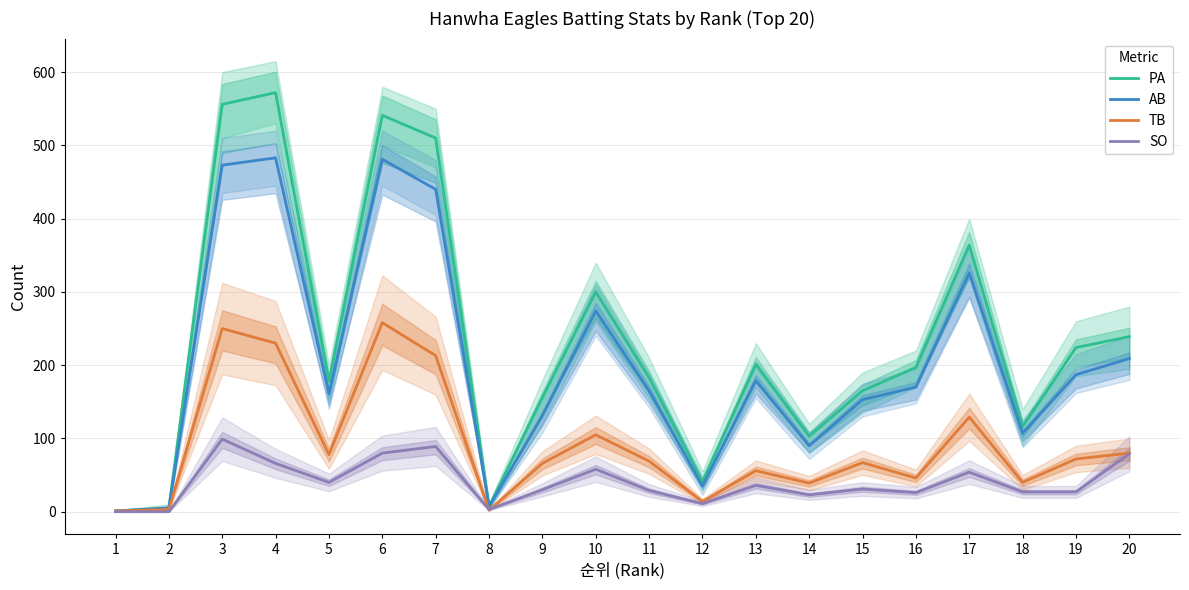

True or false: PA and TB intersect in this chart.

False